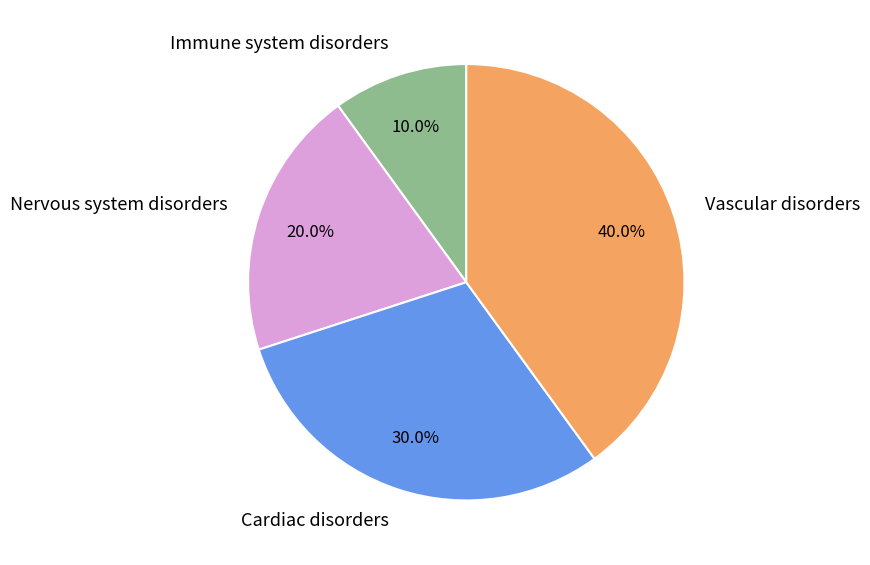

Does Cardiac disorders represent more than half of the total?

No